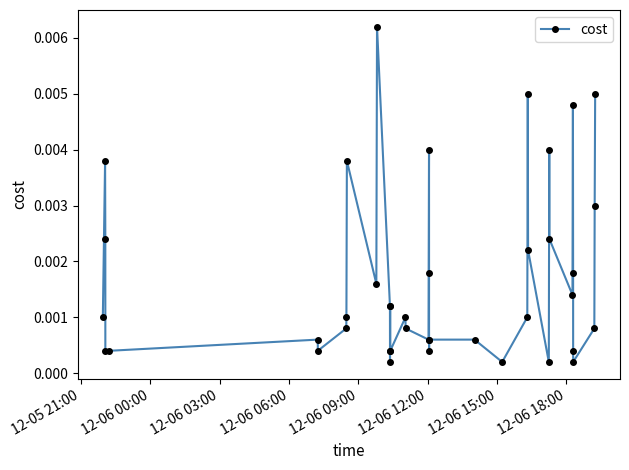

True or false: there are more than 2 points higher than both neighbors.

True